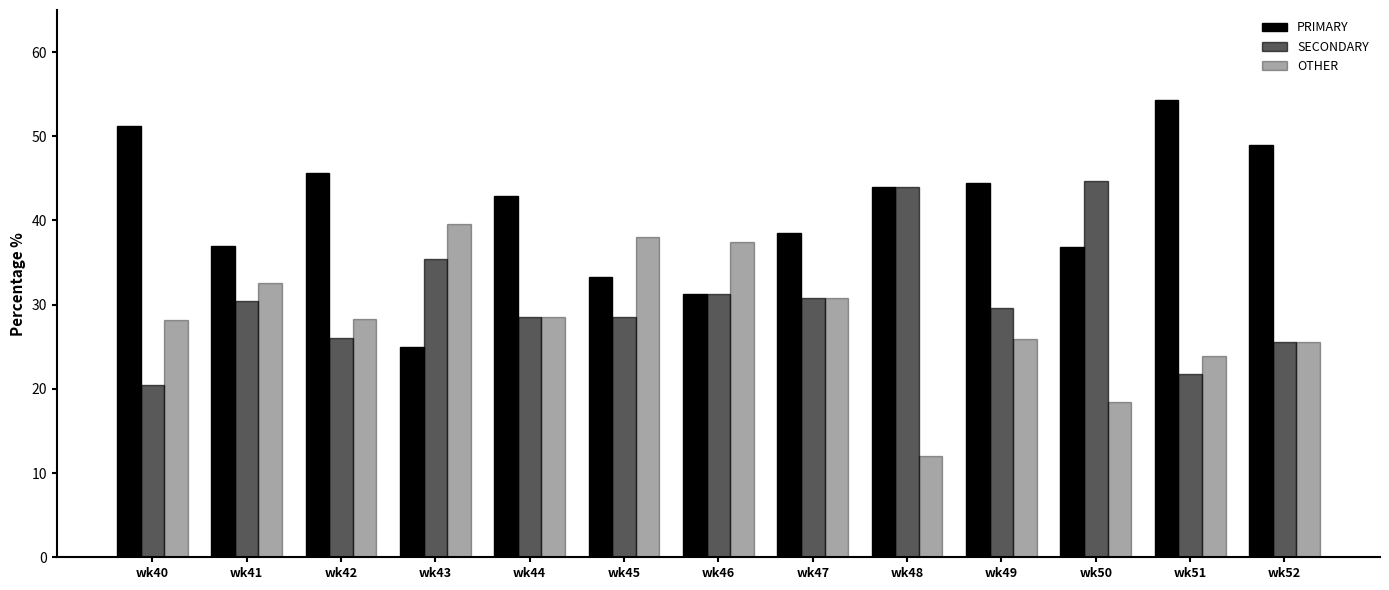

How many data points in PRIMARY are less than 42?

6